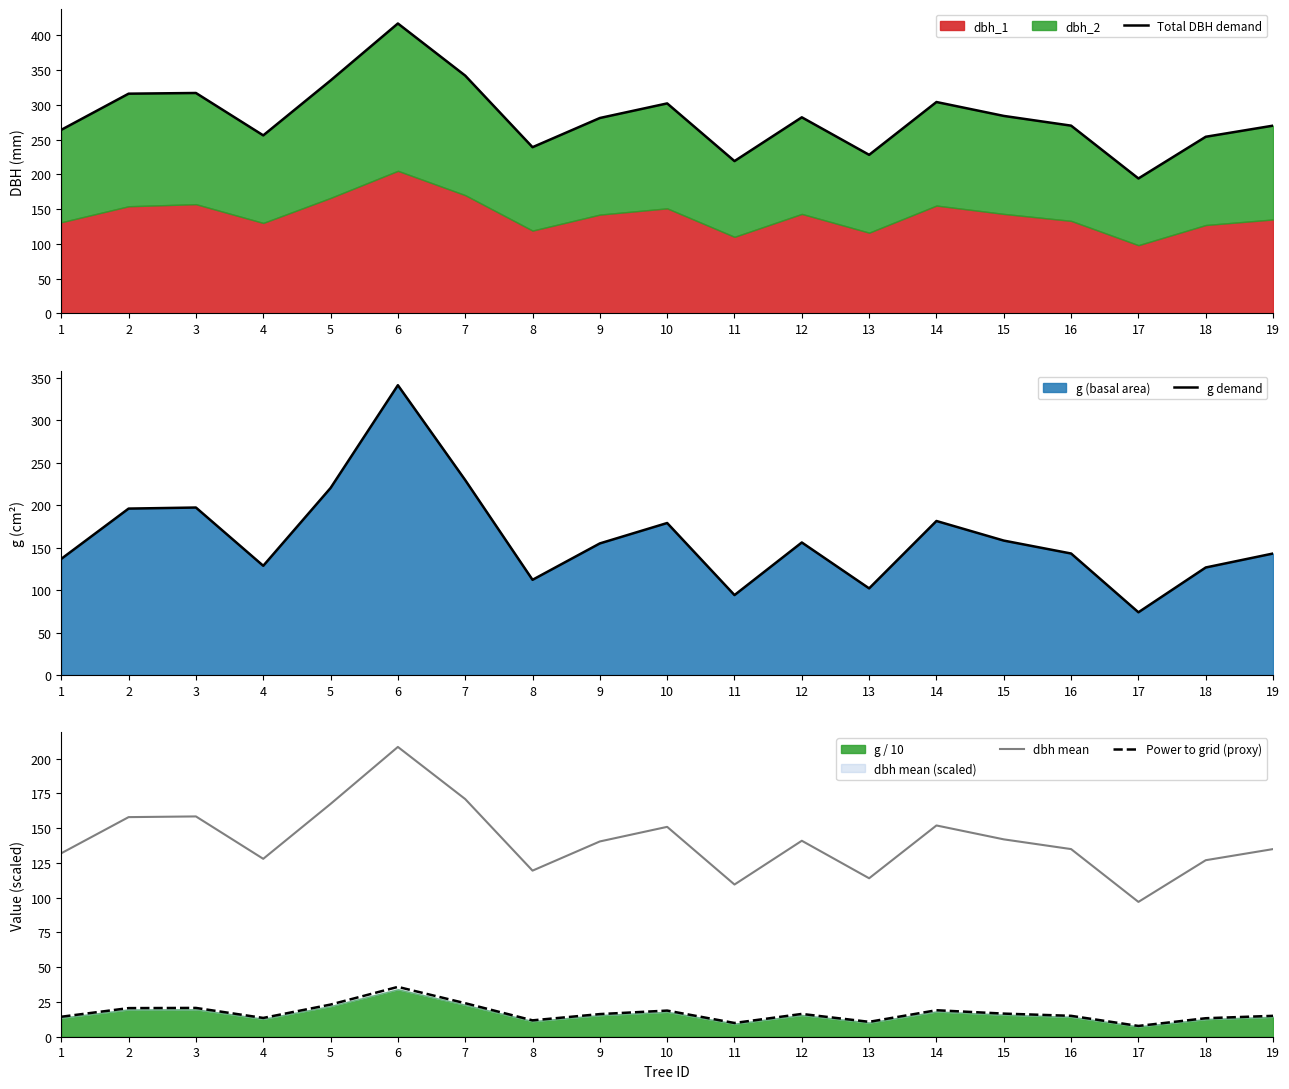

In dbh mean, how many points are lower than both neighbors (excluding endpoints)?

5